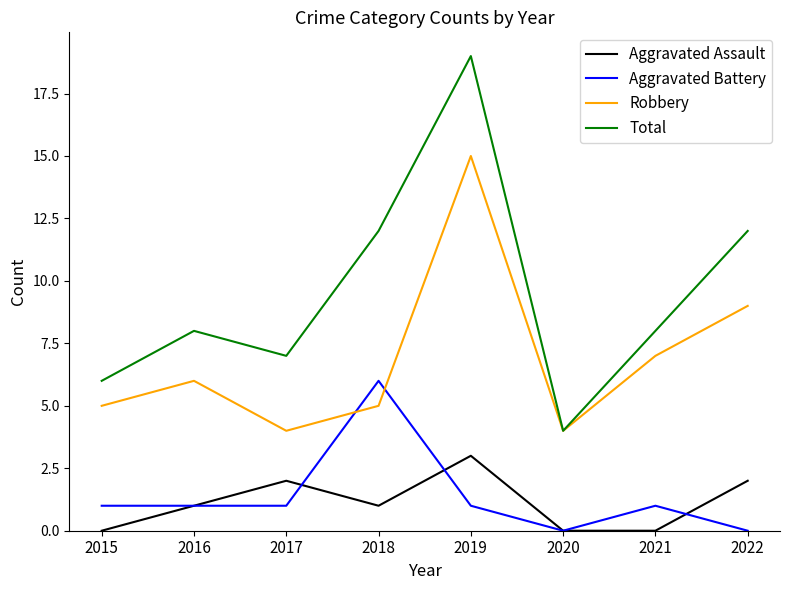

Is the value of Robbery at 2016 greater than the value of Total at 2020?

Yes